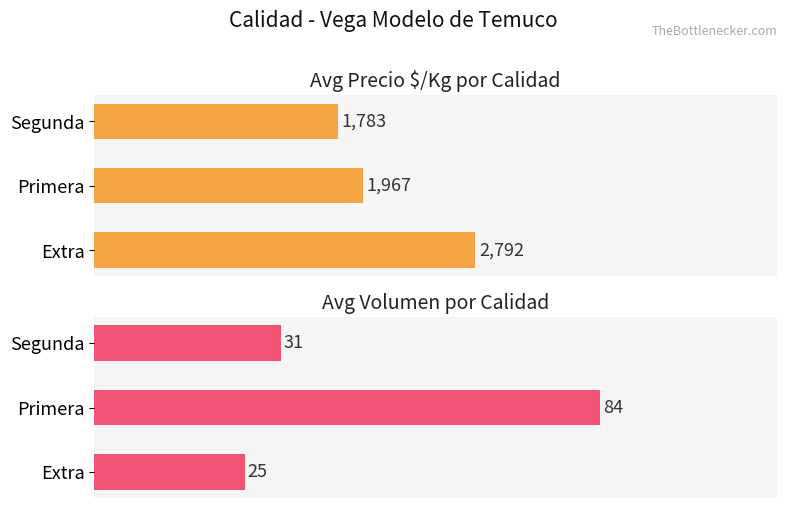

Count the Avg Precio $/Kg values in the range 1783 to 2792.

3